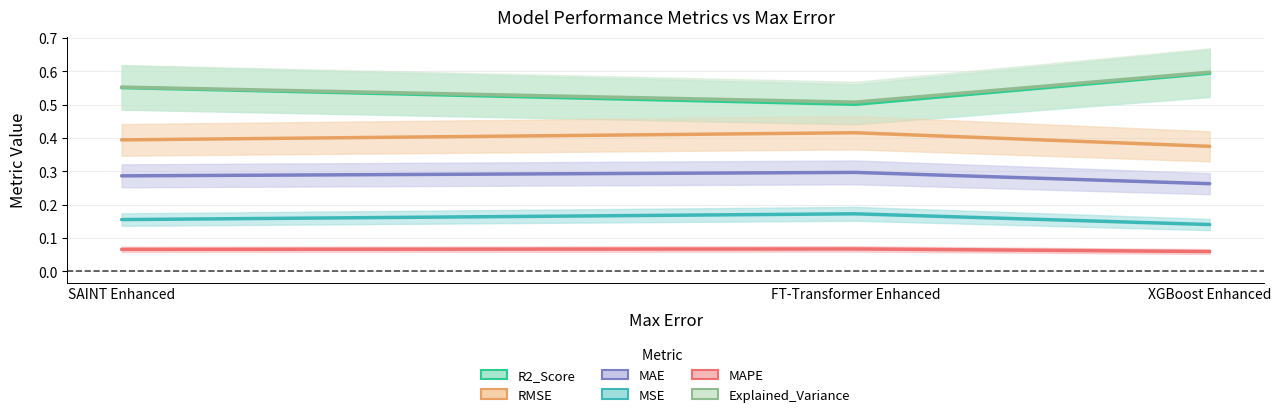

Between SAINT Enhanced and FT-Transformer Enhanced, which is larger?

SAINT Enhanced